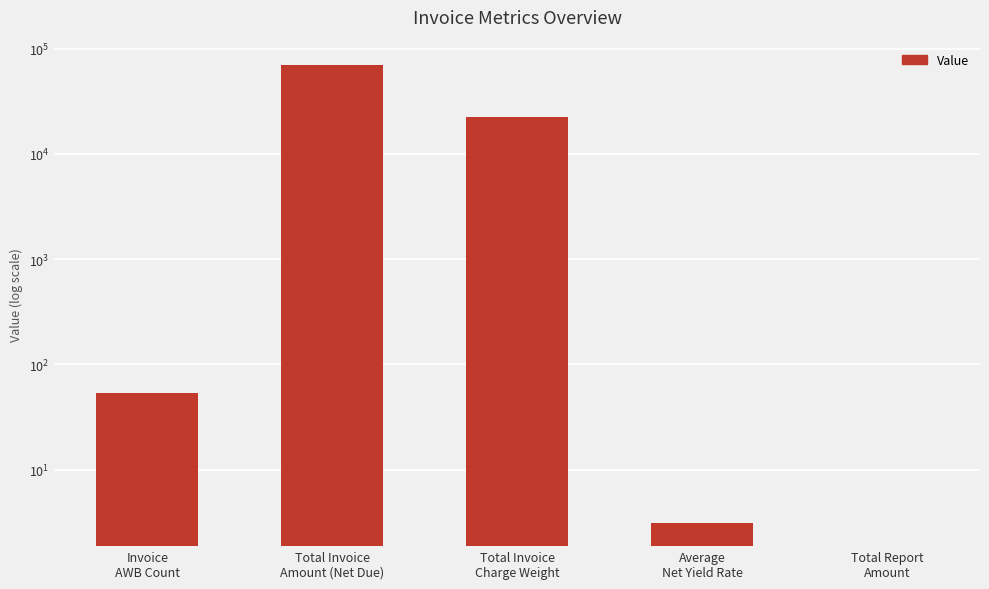

Between Total Report
Amount and Average
Net Yield Rate, which is larger?

Average
Net Yield Rate